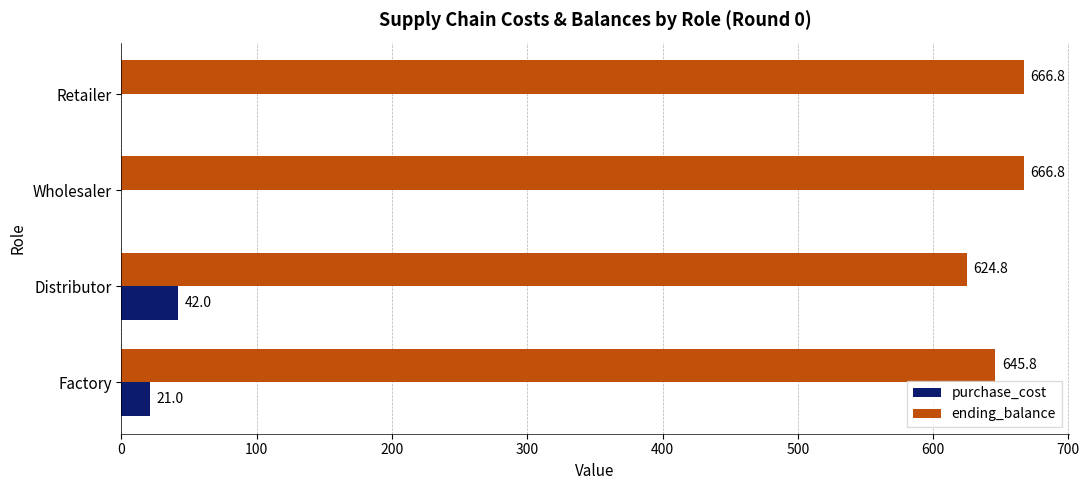

The value of purchase_cost at Wholesaler is 0.0. True or false?

True